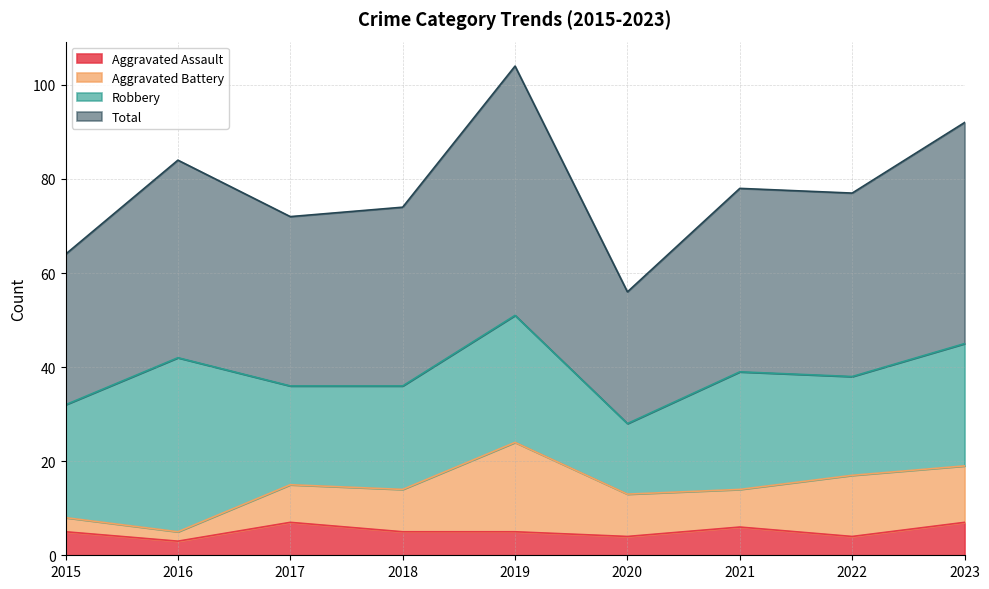

The value of Aggravated Assault at 2018 is 5. True or false?

True